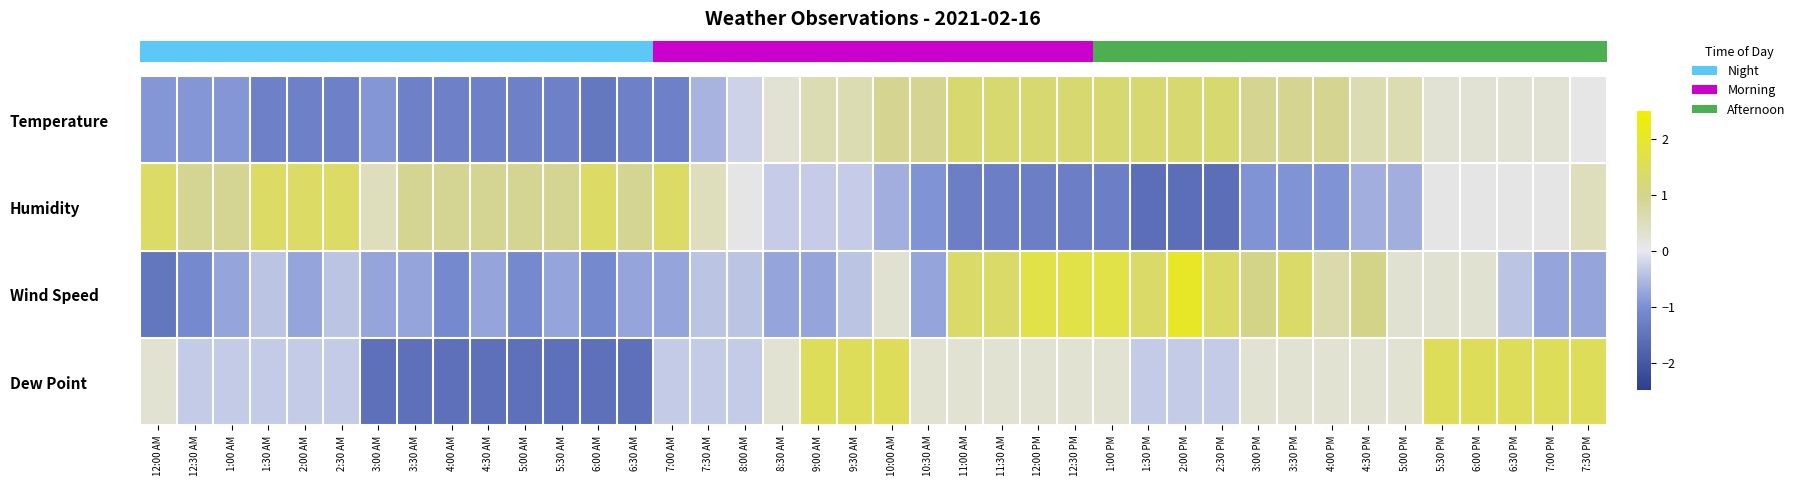

Reading left to right, transcribe all the data shown in this chart.

row_0: -0.9	-0.9	-0.9	-1.2	-1.2	-1.2	-0.9	-1.2	-1.2	-1.2	-1.2	-1.2	-1.4	-1.2	-1.2	-0.6	-0.2	0.3	0.6	0.6	0.9	0.9	1.3	1.3	1.3	1.3	1.3	1.3	1.3	1.3	0.9	0.9	0.9	0.6	0.6	0.3	0.3	0.3	0.3	0.1
row_1: 1.4	0.9	0.9	1.4	1.4	1.4	0.5	0.9	0.9	0.9	0.9	0.9	1.4	0.9	1.4	0.5	0.1	-0.3	-0.3	-0.3	-0.6	-0.9	-1.3	-1.3	-1.3	-1.3	-1.3	-1.6	-1.6	-1.6	-0.9	-0.9	-0.9	-0.6	-0.6	0.1	0.1	0.1	0.1	0.5
row_2: -1.4	-1.1	-0.7	-0.4	-0.7	-0.4	-0.7	-0.7	-1.1	-0.7	-1.1	-0.7	-1.1	-0.7	-0.7	-0.4	-0.4	-0.7	-0.7	-0.4	0.3	-0.7	1.4	1.4	1.7	1.7	1.7	1.4	2.1	1.4	1.0	1.4	0.7	1.0	0.3	0.3	0.3	-0.4	-0.7	-0.7
row_3: 0.3	-0.3	-0.3	-0.3	-0.3	-0.3	-1.6	-1.6	-1.6	-1.6	-1.6	-1.6	-1.6	-1.6	-0.3	-0.3	-0.3	0.3	1.5	1.5	1.5	0.3	0.3	0.3	0.3	0.3	0.3	-0.3	-0.3	-0.3	0.3	0.3	0.3	0.3	0.3	1.5	1.5	1.5	1.5	1.5